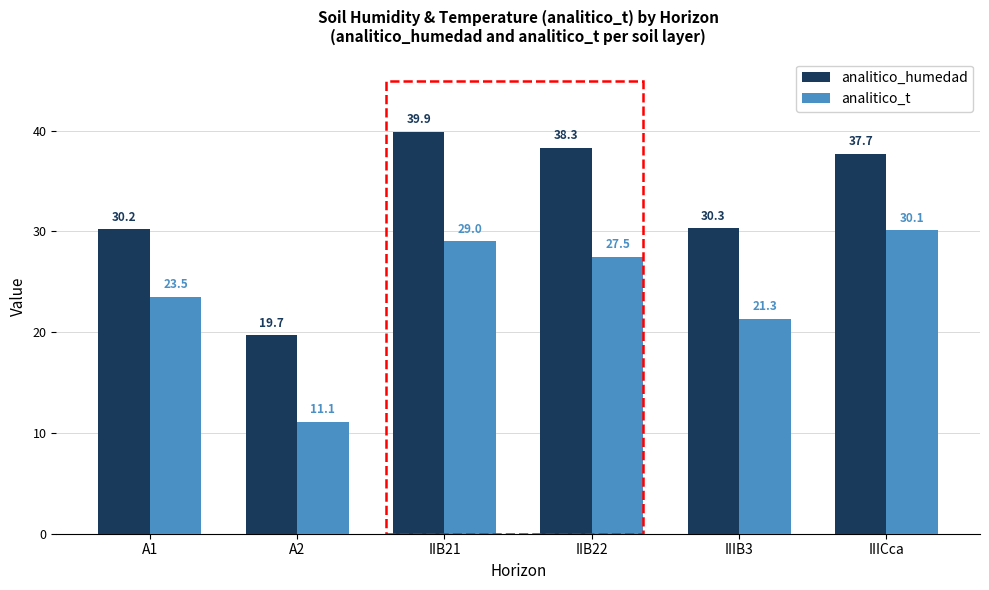

At which category is the sum across all series the highest?

IIB21